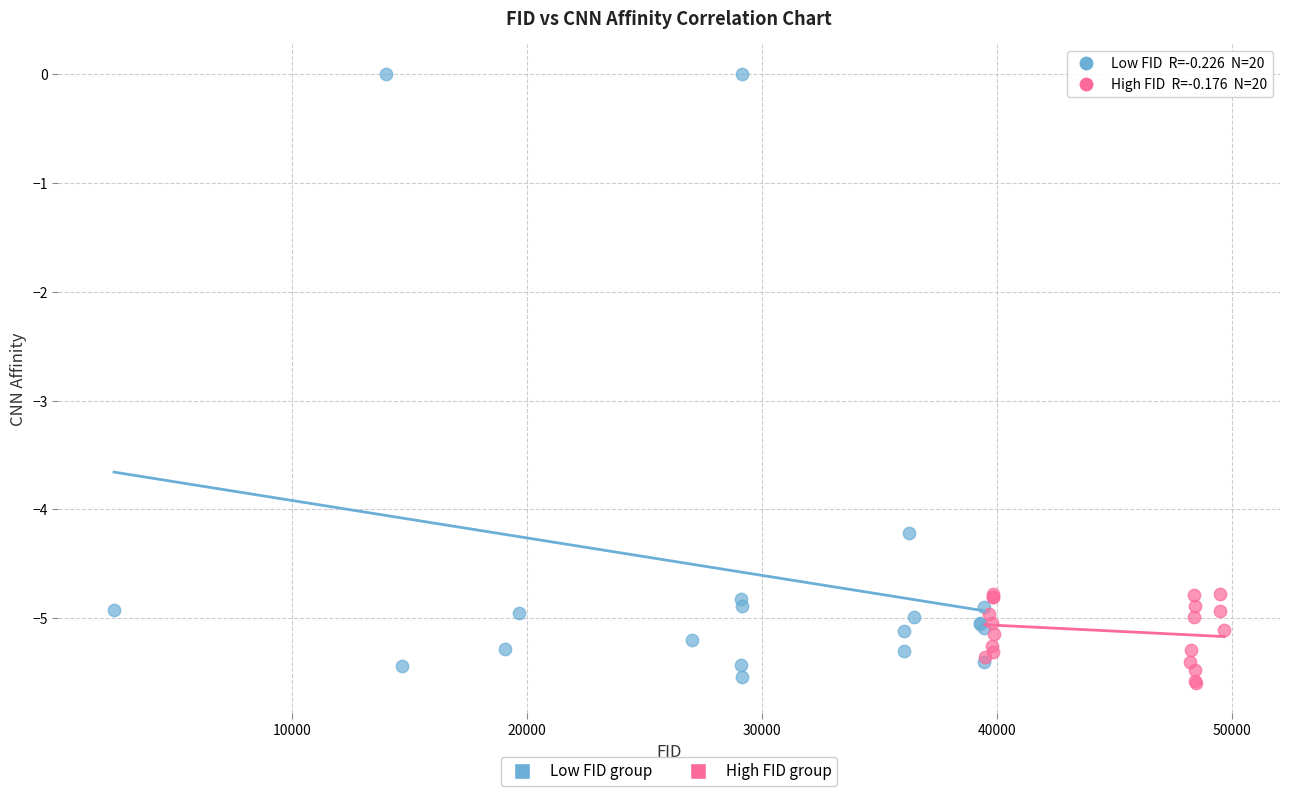

Which series has the widest spread of Y values?

Low FID group